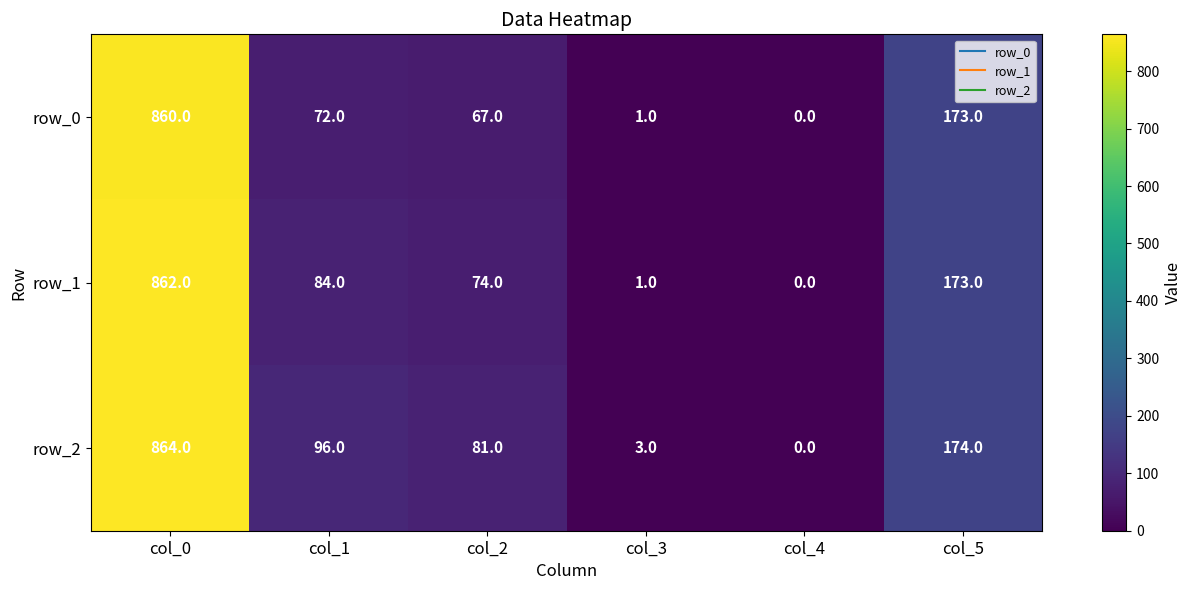

List the labels in order of row_1 value, largest first.

col_0, col_5, col_1, col_2, col_3, col_4